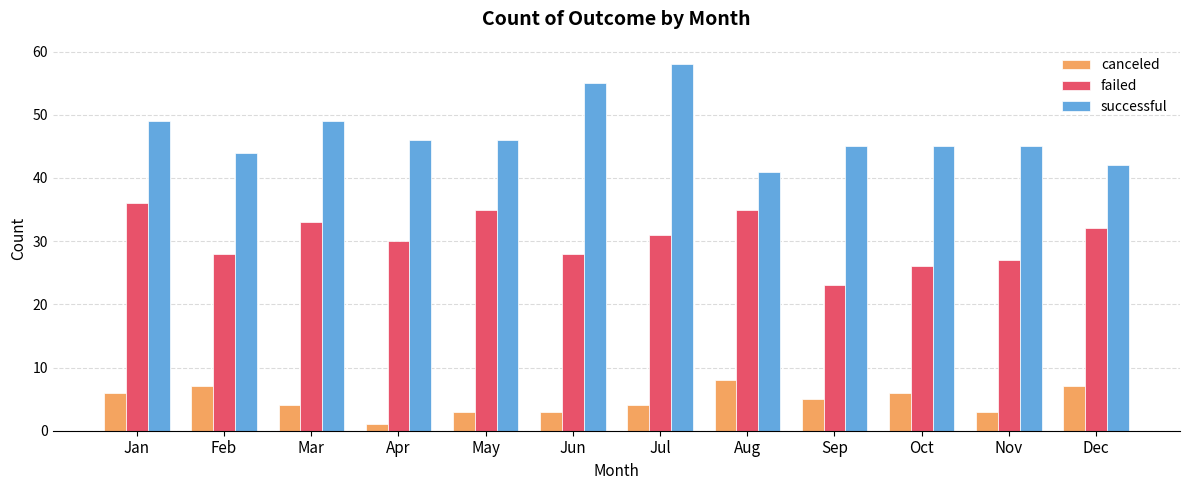

Does the chart contain any negative values?

No